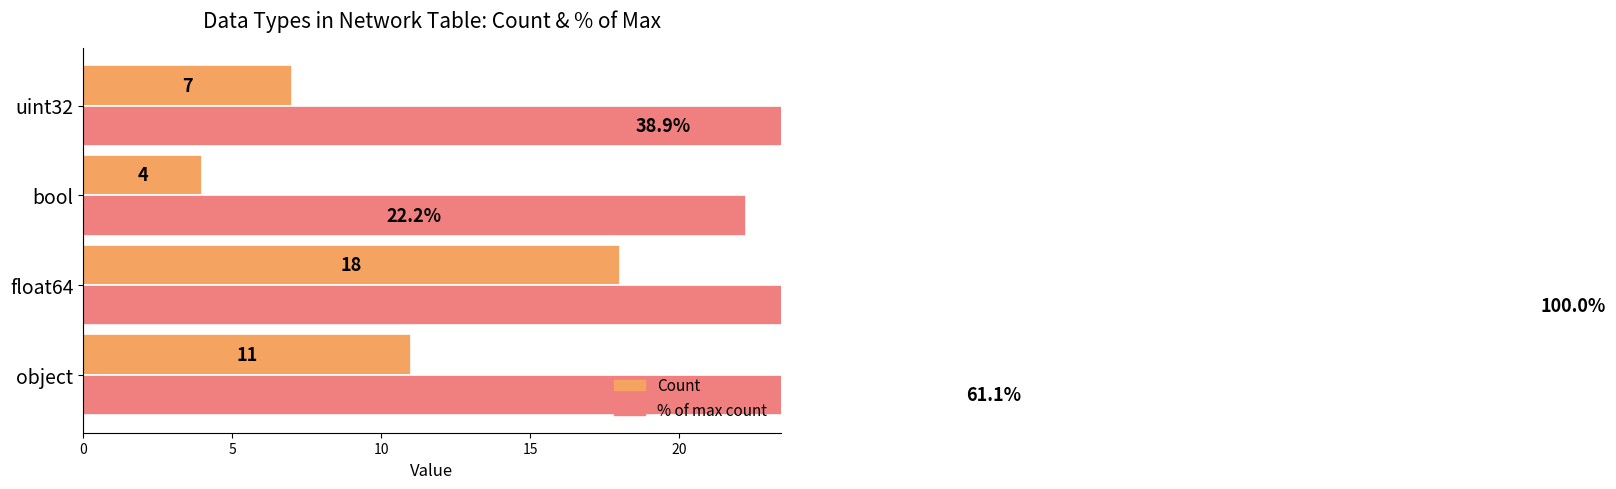

List the series in order of their peak value, lowest first.

Count, % of max